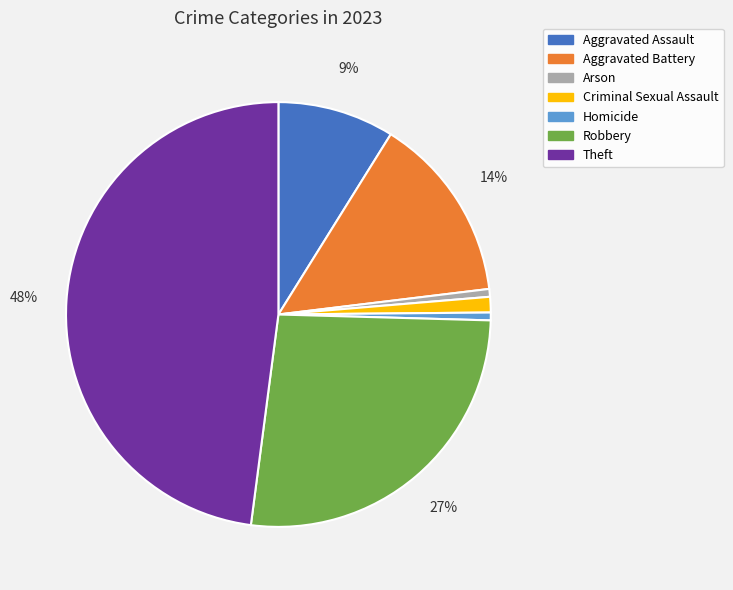

To the nearest percent, what is the difference between the largest and smallest slice percentages?

47%